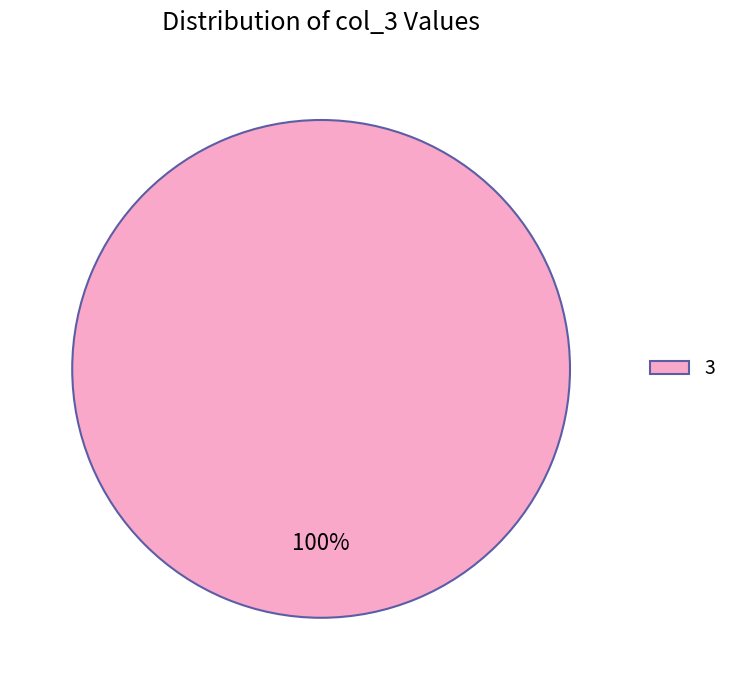

Rank the categories by value from highest to lowest.

3